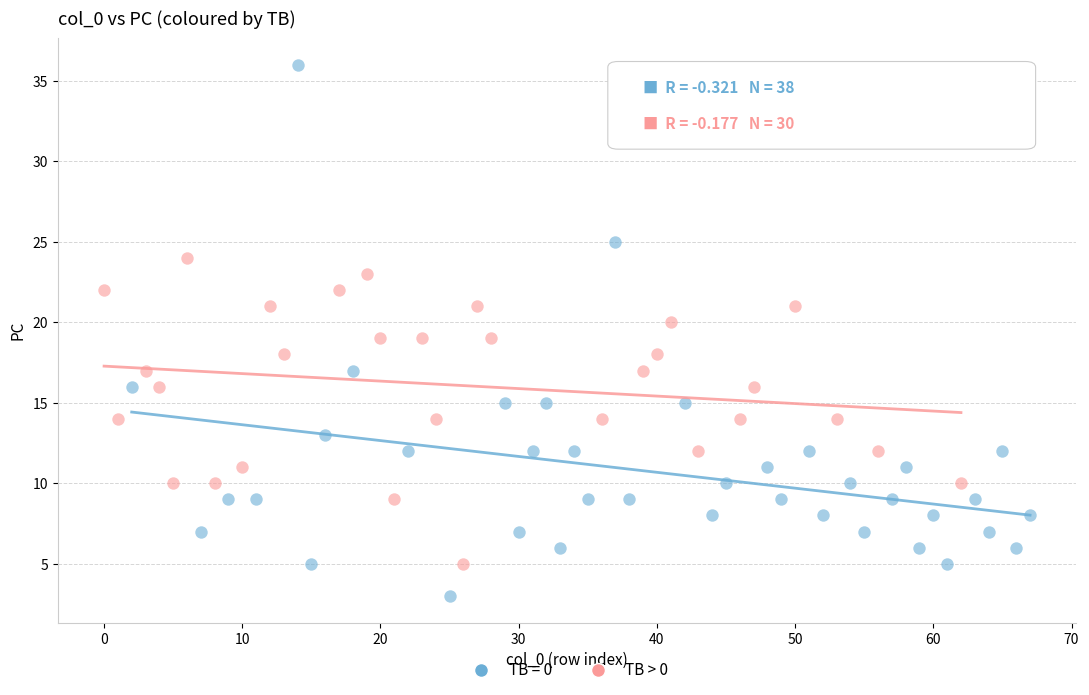

Which series reaches the minimum Y coordinate?

TB = 0